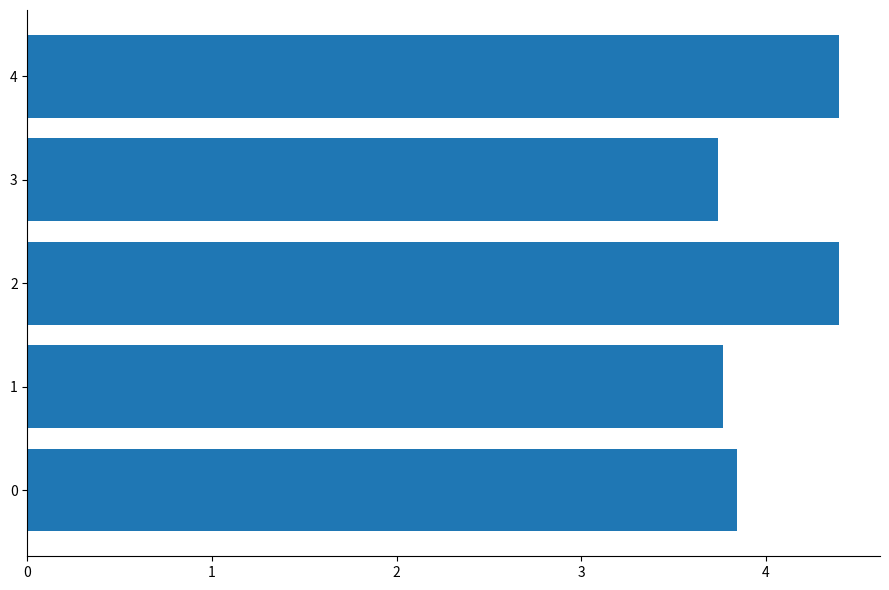

True or false: the data shows 6.4 at 2.

False